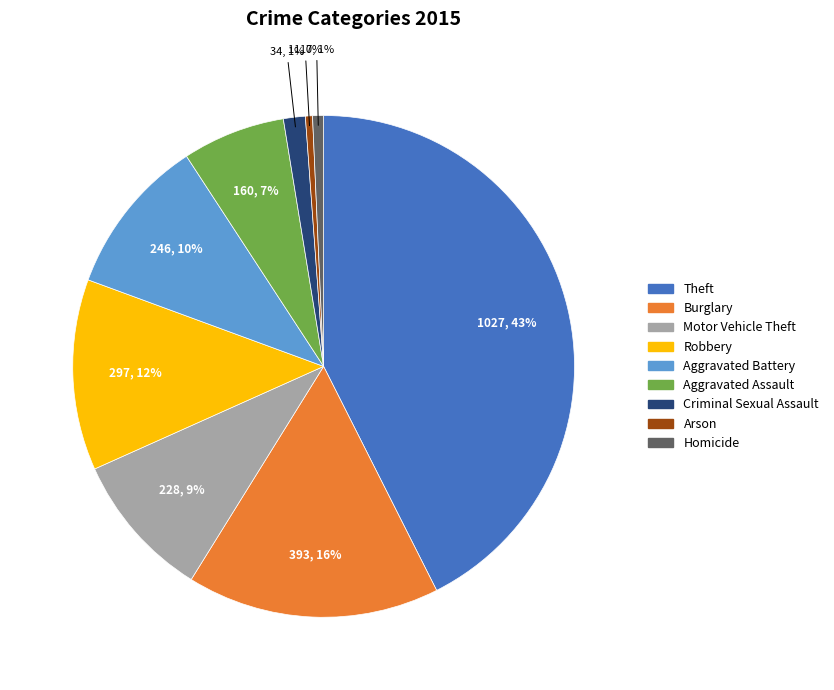

Which slice is the largest?

Theft